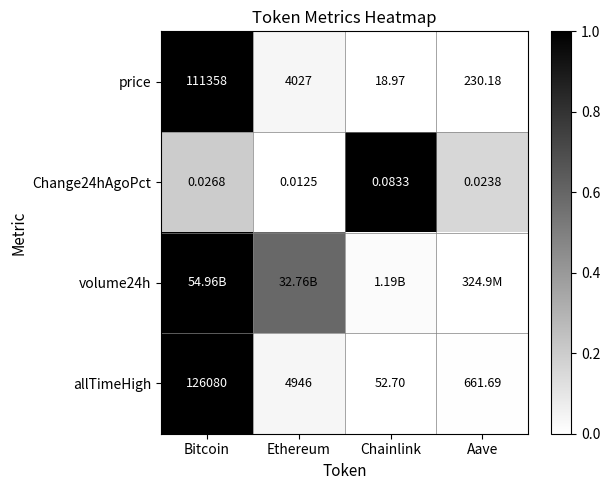

Which category has the lowest value in the allTimeHigh series?

Chainlink